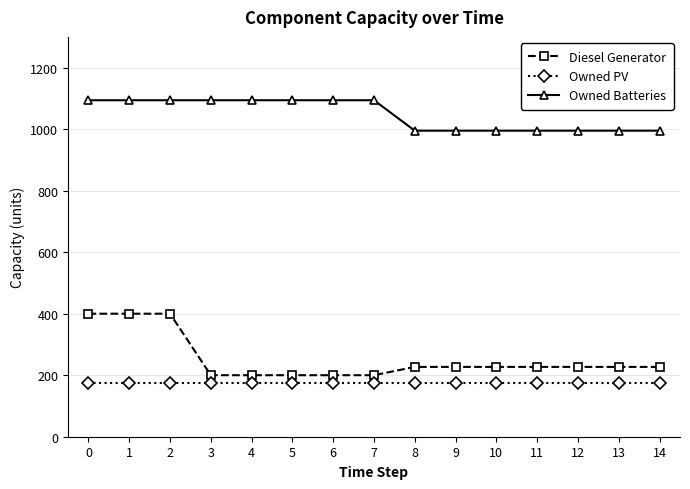

Read the Owned Batteries value at 3, to the nearest 10.

1090